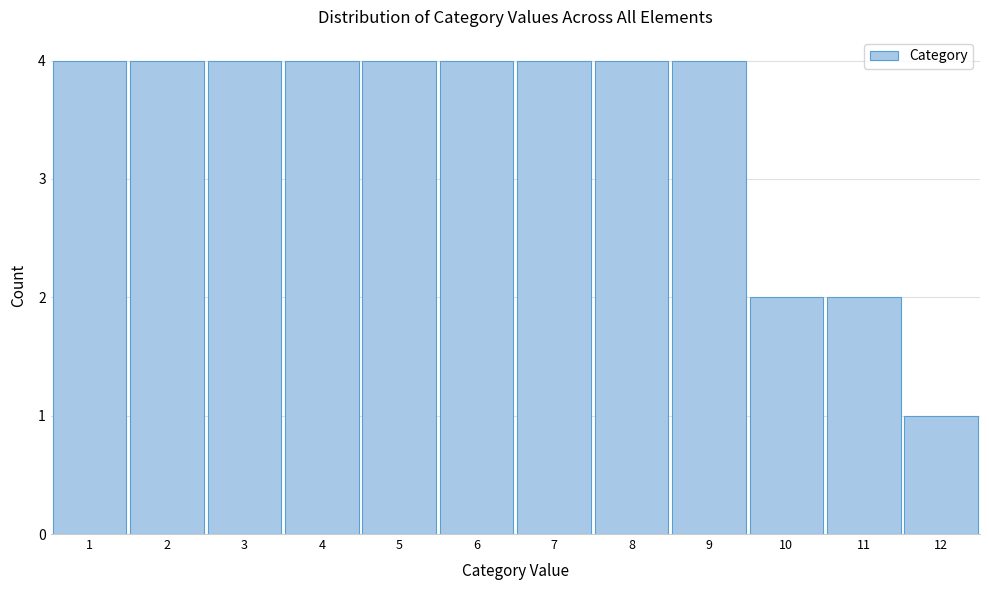

How tall is the bar that spans 0.5 to 1.5 on the x-axis? The values are not printed on the chart, so give them approximately, as read against the axis.

4